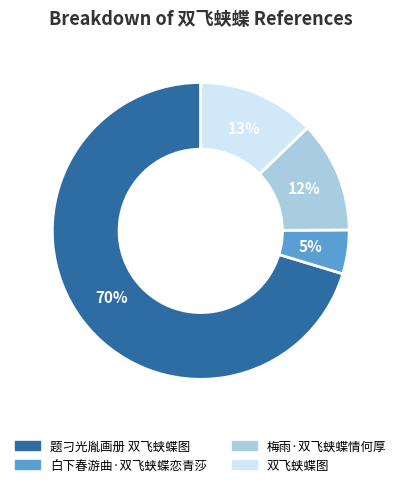

To the nearest percent, what is the combined percentage of 白下春游曲·双飞蛱蝶恋青莎 and 题刁光胤画册 双飞蛱蝶图?

75%